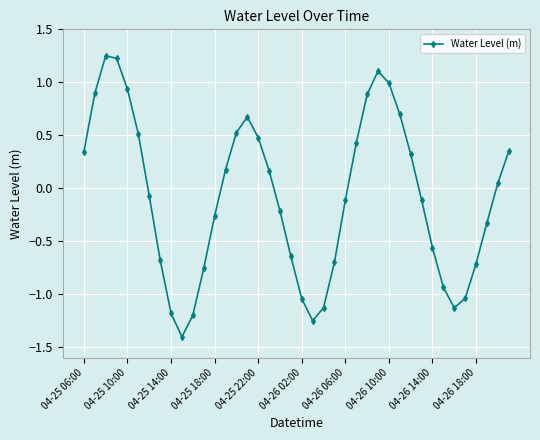

What is the value of the 28th point from the left?

1.1